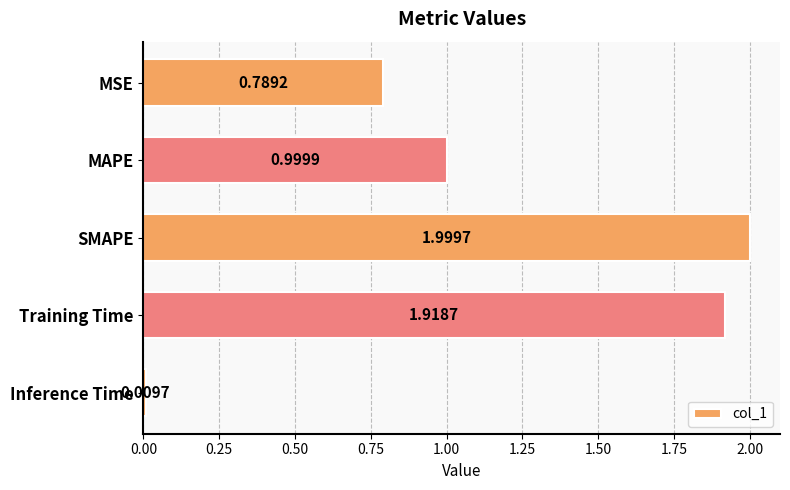

What is the change in value from Training Time to Inference Time?

-1.9